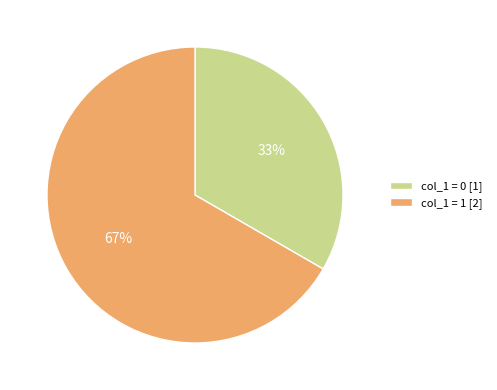

Is there a majority slice in this chart?

Yes